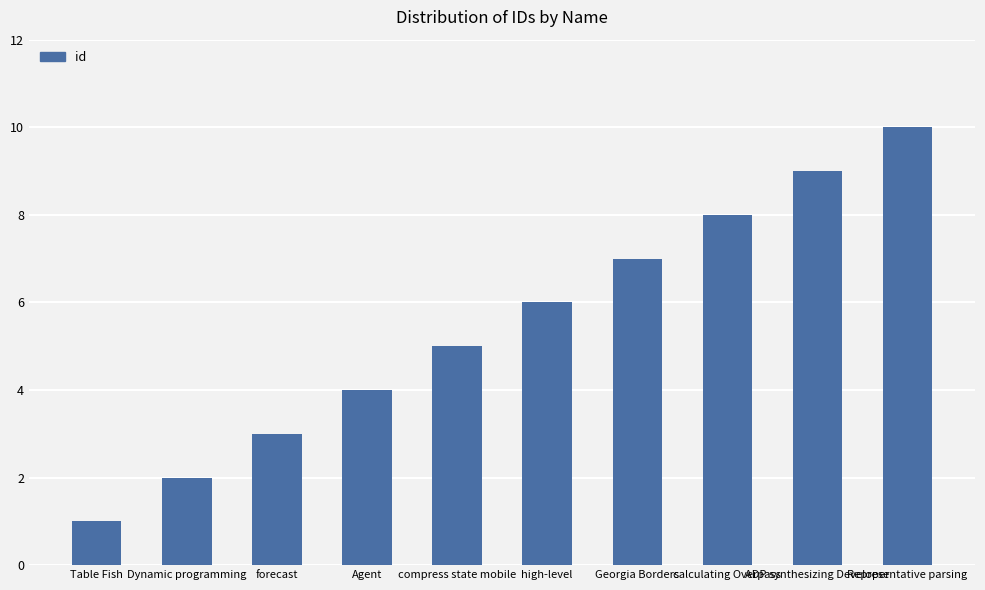

The value at Representative parsing is 10. True or false?

True